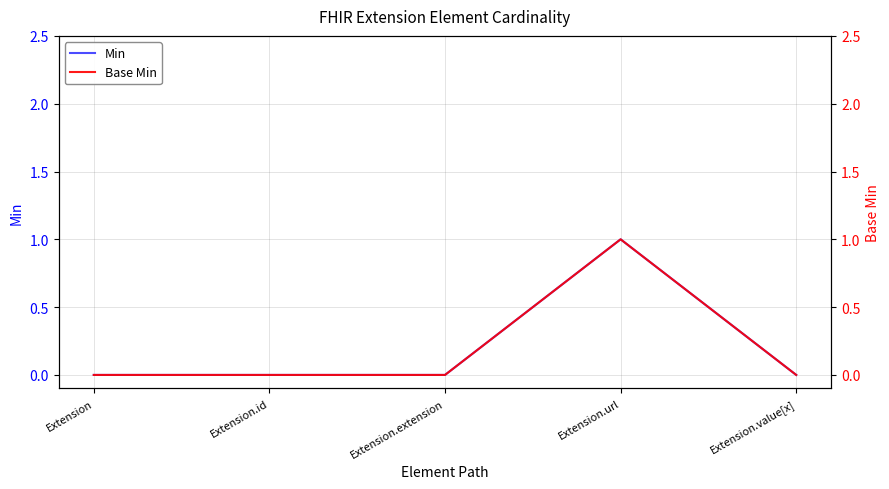

At how many categories does at least one series exceed 0?

1